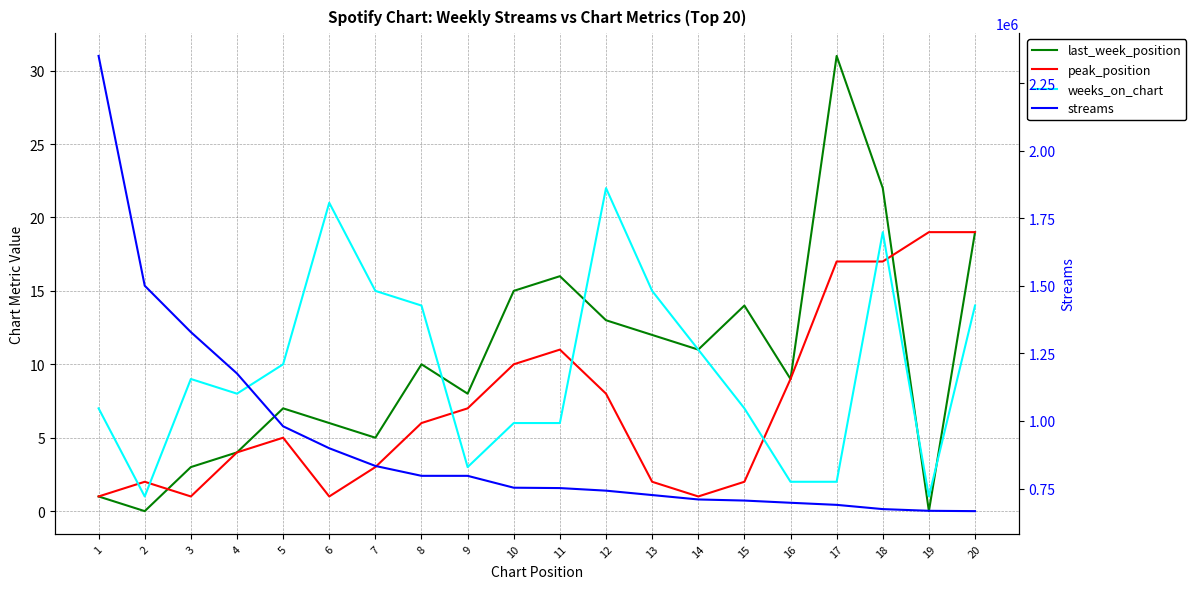

Reading left to right, what are all the values shown in this chart?

last_week_position: 1=1	2=0	3=3	4=4	5=7	6=6	7=5	8=10	9=8	10=15	11=16	12=13	13=12	14=11	15=14	16=9	17=31	18=22	19=0	20=19
peak_position: 1=1	2=2	3=1	4=4	5=5	6=1	7=3	8=6	9=7	10=10	11=11	12=8	13=2	14=1	15=2	16=9	17=17	18=17	19=19	20=19
weeks_on_chart: 1=7	2=1	3=9	4=8	5=10	6=21	7=15	8=14	9=3	10=6	11=6	12=22	13=15	14=11	15=7	16=2	17=2	18=19	19=1	20=14
streams: 1=2350253	2=1500264	3=1328767	4=1175602	5=980228	6=899054	7=833572	8=797016	9=796965	10=753086	11=751705	12=742131	13=725891	14=709595	15=705532	16=697357	17=689619	18=673920	19=667659	20=666391